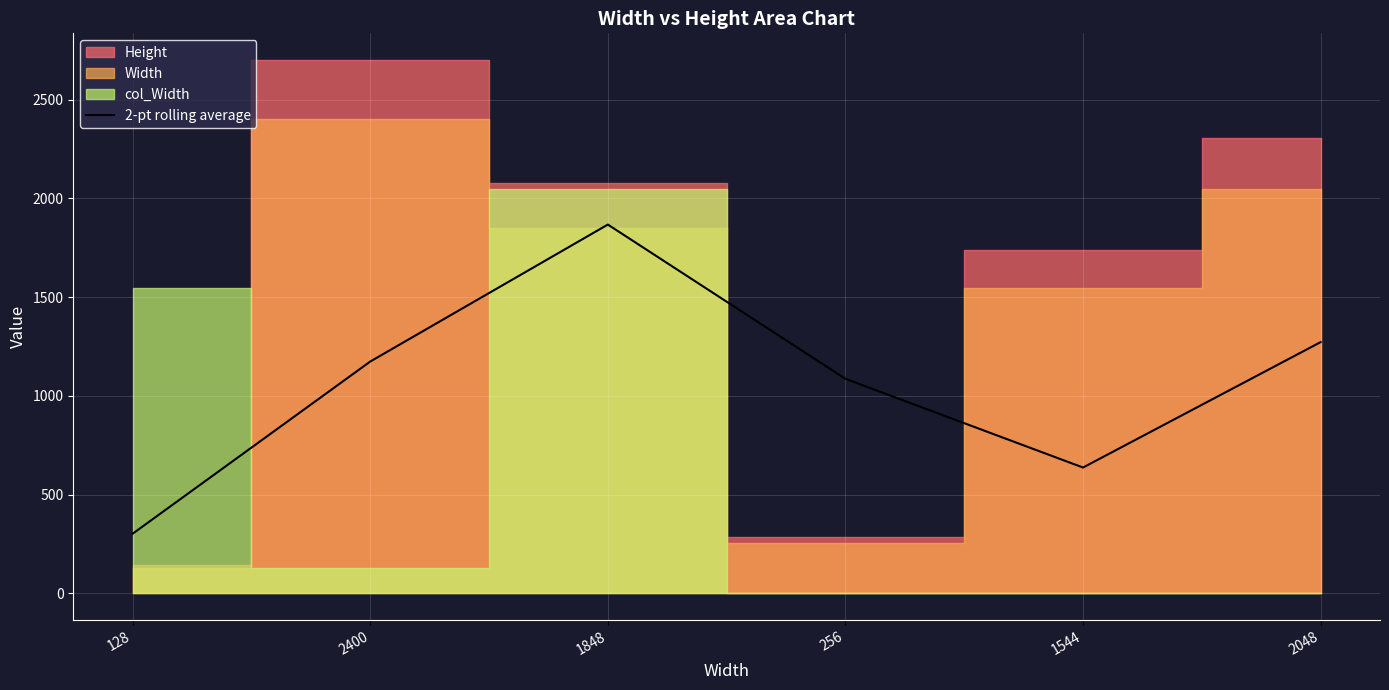

How many points are higher than both their immediate neighbors (excluding endpoints)?

1